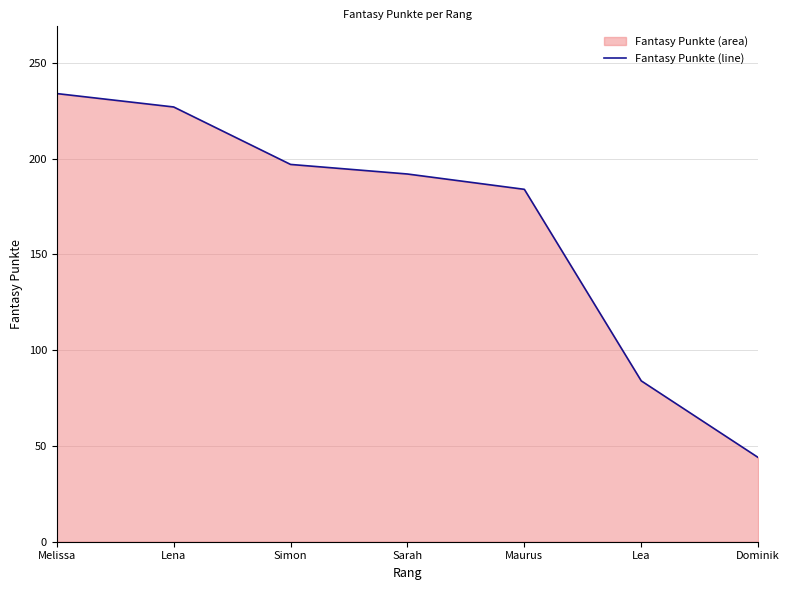

What is the label of the 7th point from the right?

Melissa